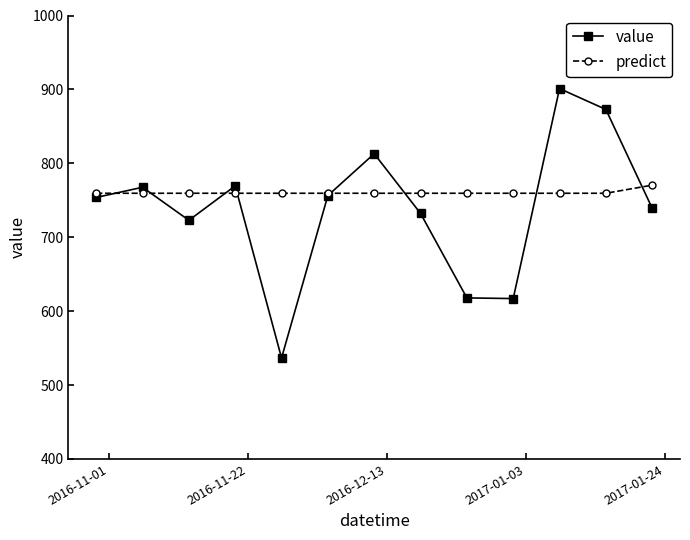

What is the value of the predict point at the 8th from the left?

759.5